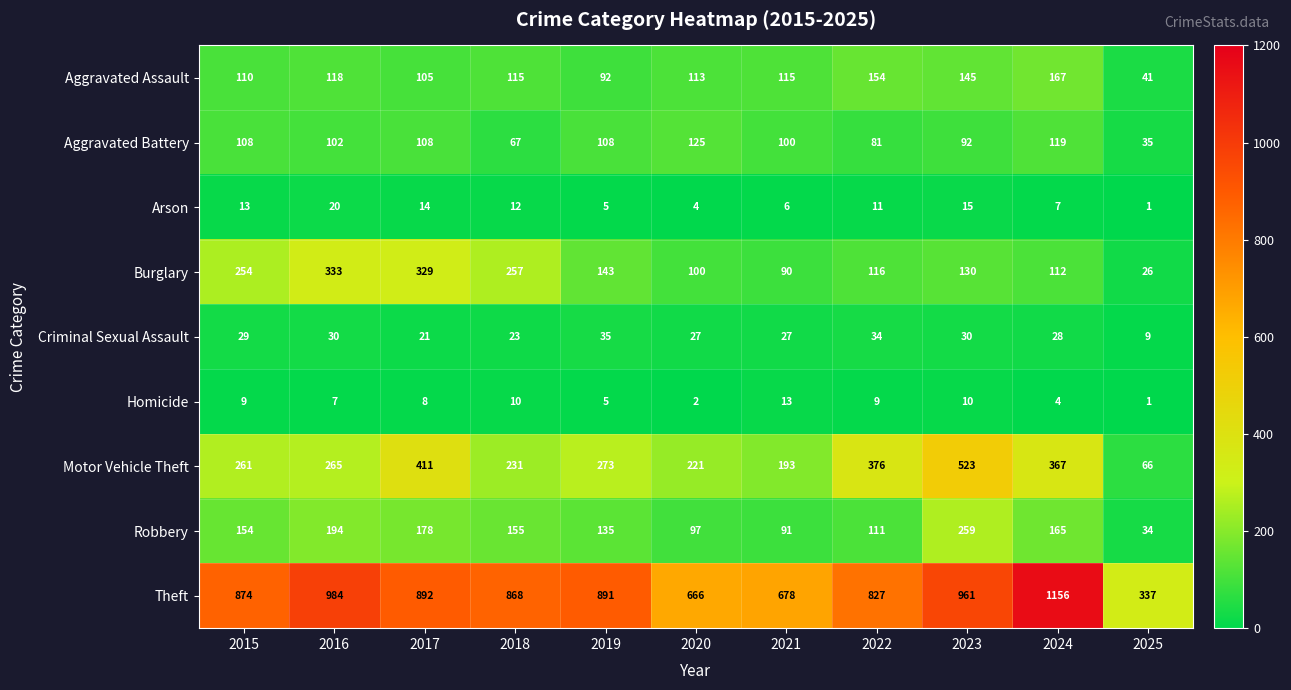

The value of Motor Vehicle Theft at 2025 is 66. True or false?

True